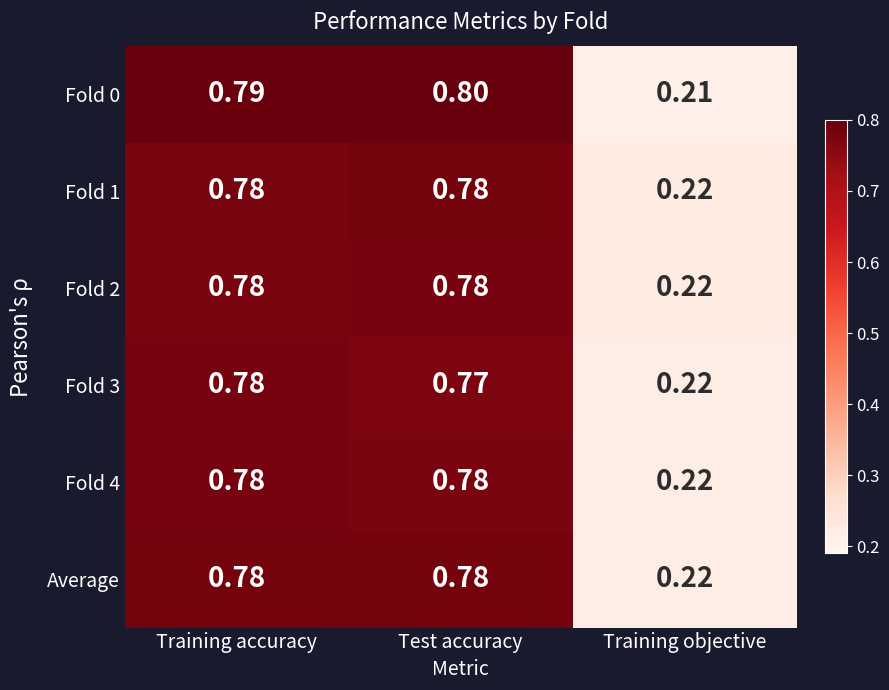

Is the value of Fold 2 at Training accuracy greater than the value of Fold 0 at Test accuracy?

No